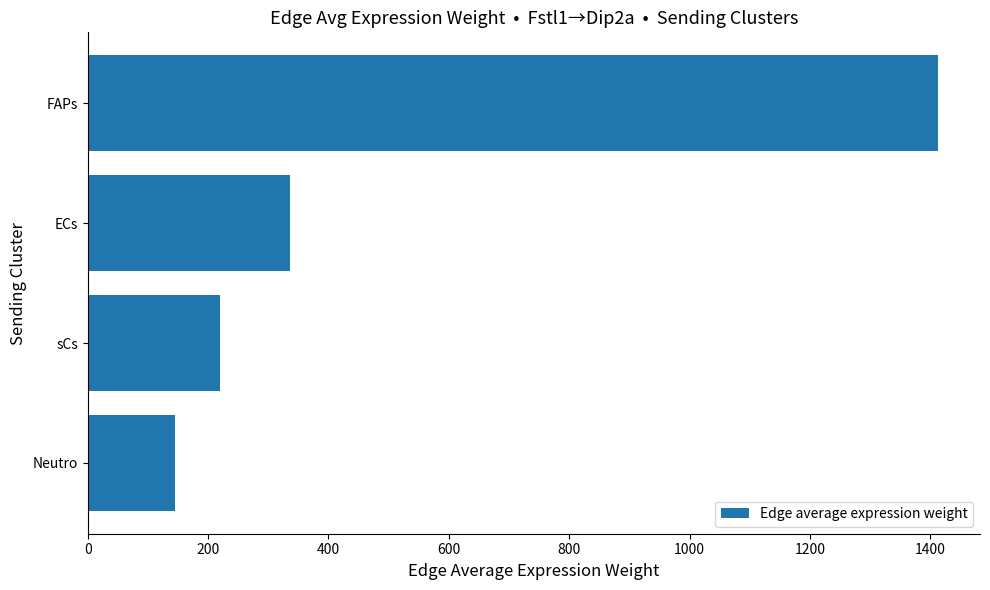

Reading top to bottom, extract all data points from this chart.

1411.7	336.2	220.1	144.8